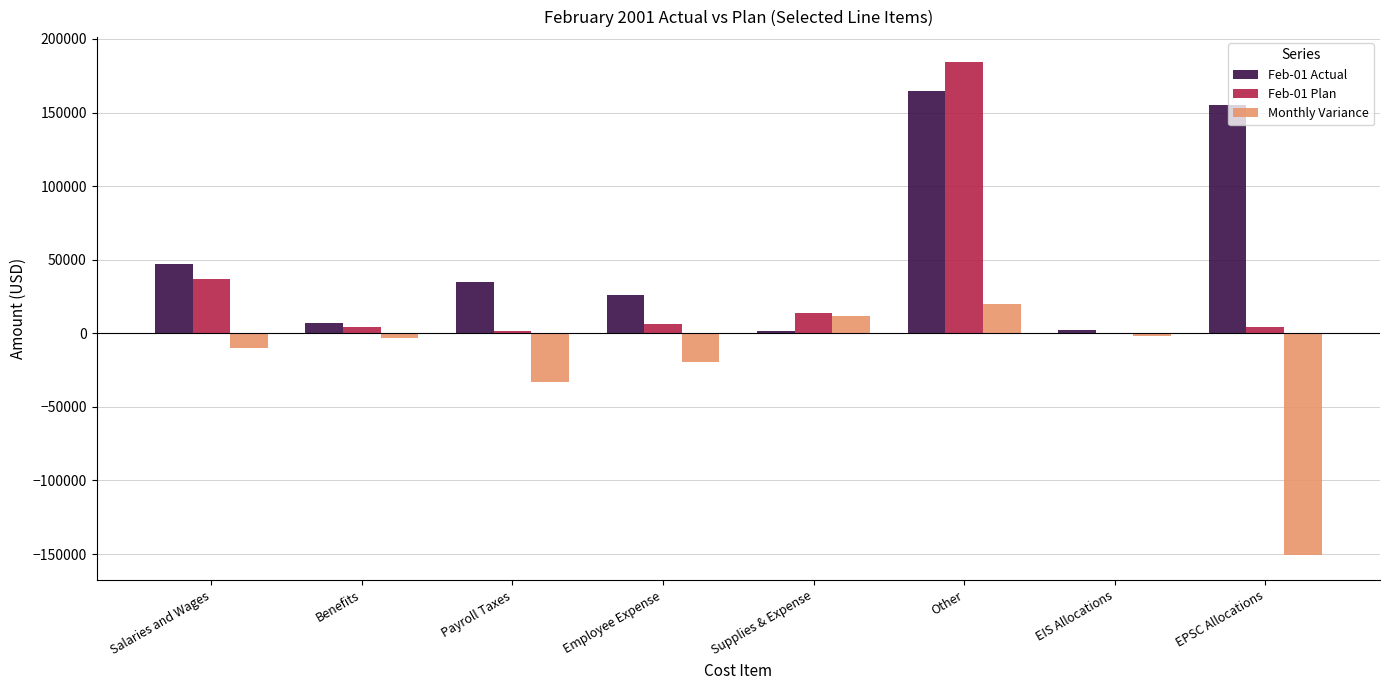

The Feb-01 Plan series shows 249405.5 at Other. True or false?

False